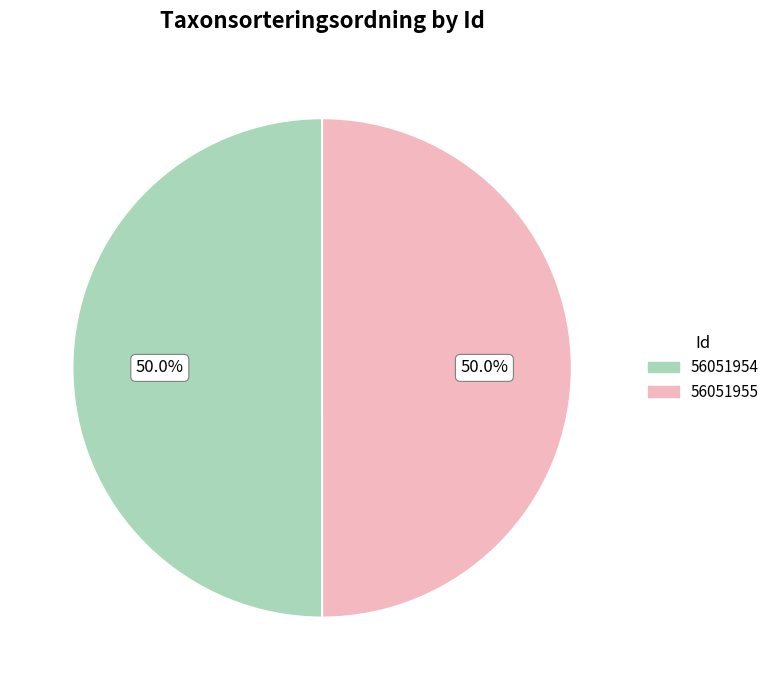

What is the ratio of the value at 56051955 to the value at 56051954?

1.0